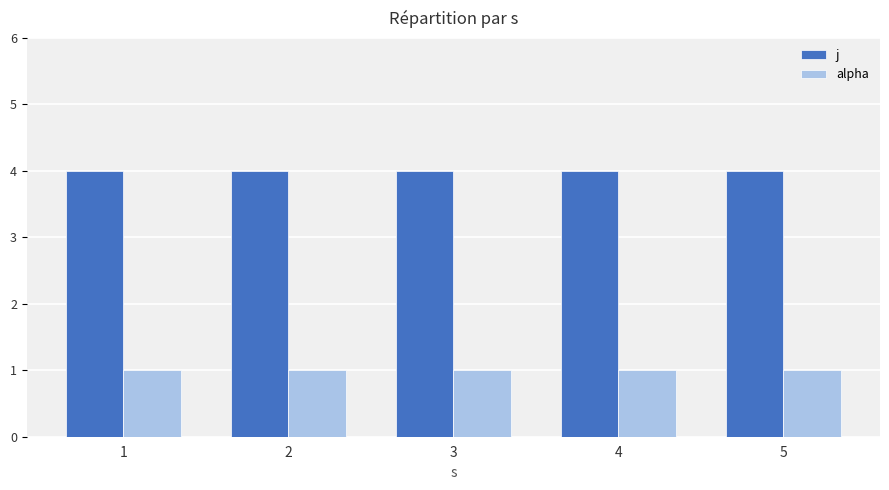

Is the value of j at 3 greater than the value of alpha at 2?

Yes